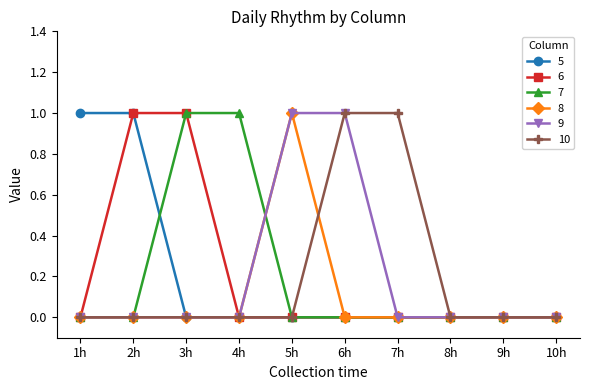

What are all the series names shown in the legend?

5, 6, 7, 8, 9, 10